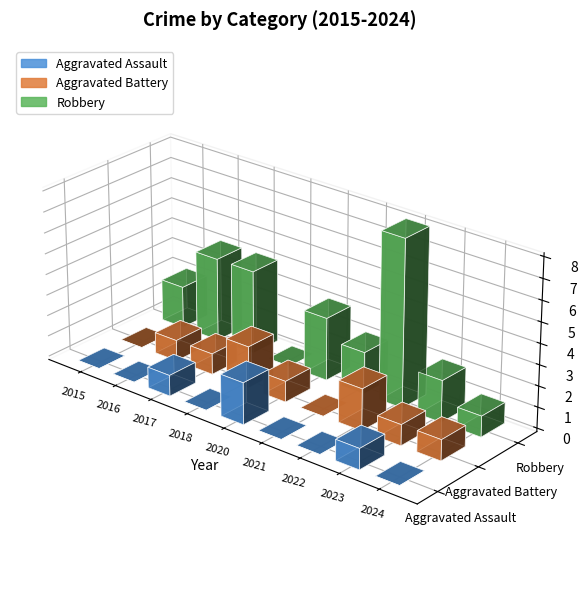

The Aggravated Assault series shows 0 at 2022. True or false?

True